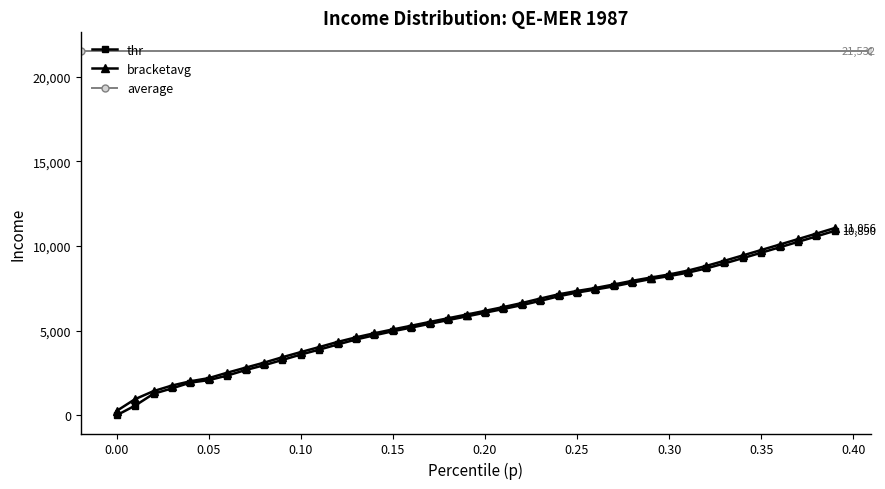

True or false: p and thr cross at least once.

False